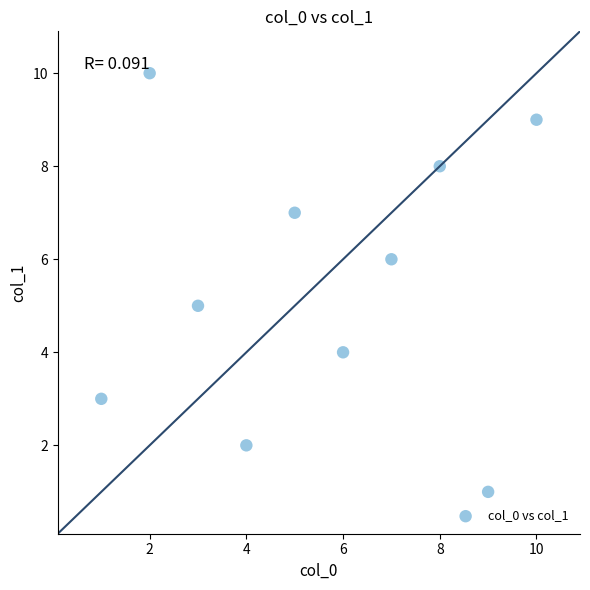

What is the range of X values (max minus min)?

9